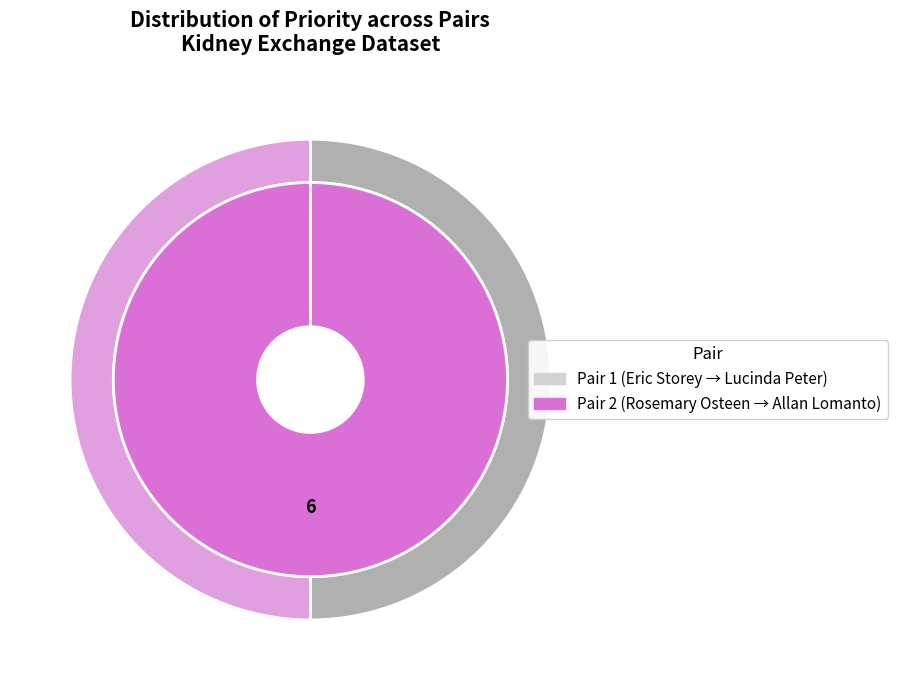

To the nearest percent, what portion does 2 represent?

100%